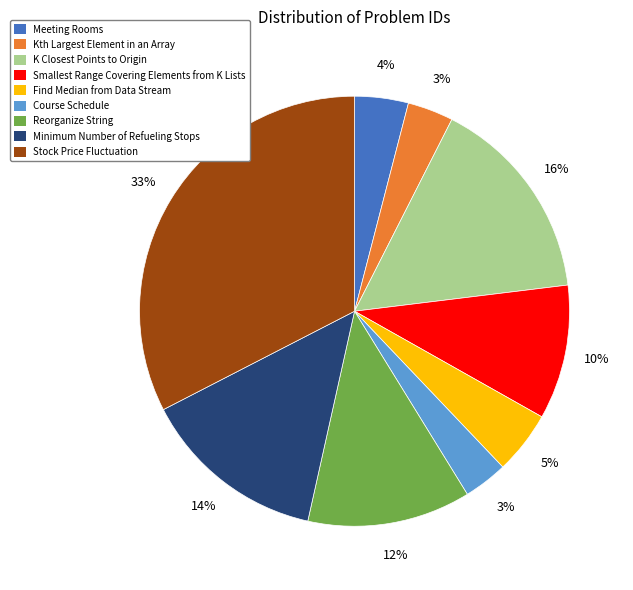

Do Kth Largest Element in an Array and Find Median from Data Stream together represent more than half of the pie?

No